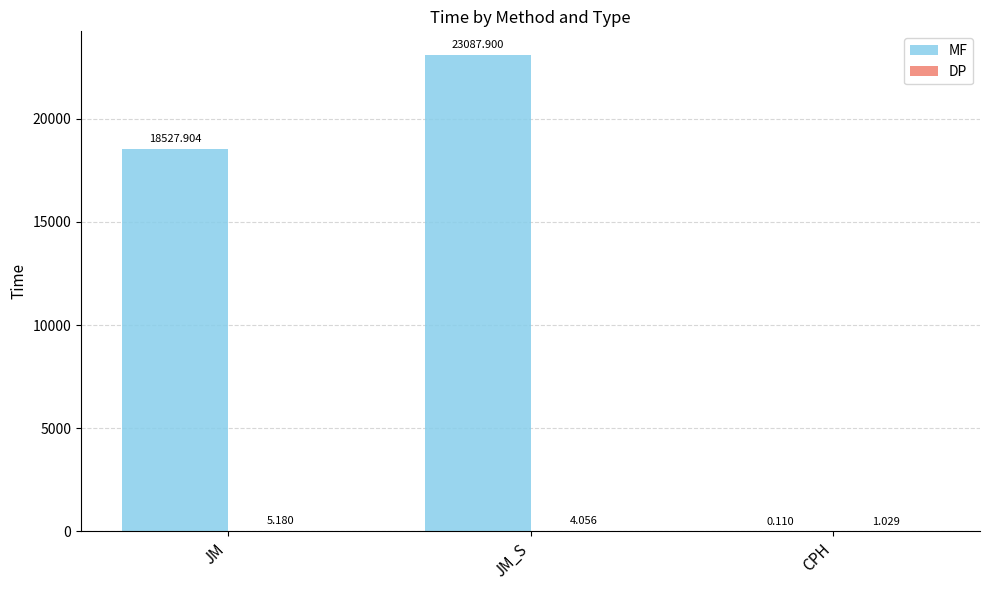

How many distinct data groups are displayed?

2